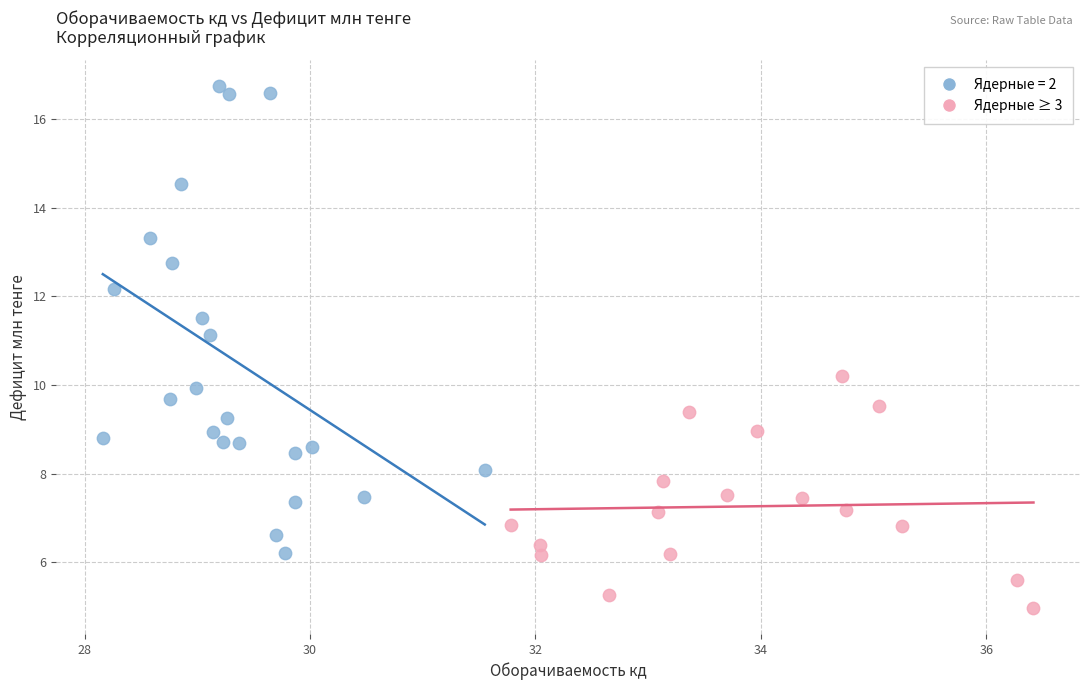

Which series contains the lowest Y value?

Ядерные ≥ 3